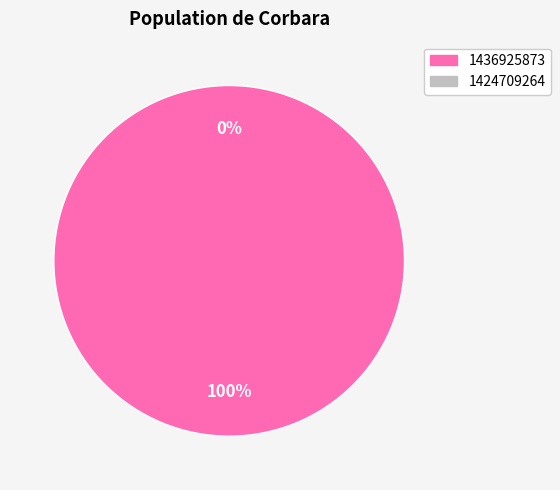

Does 1436925873 account for over 50% of the chart?

Yes